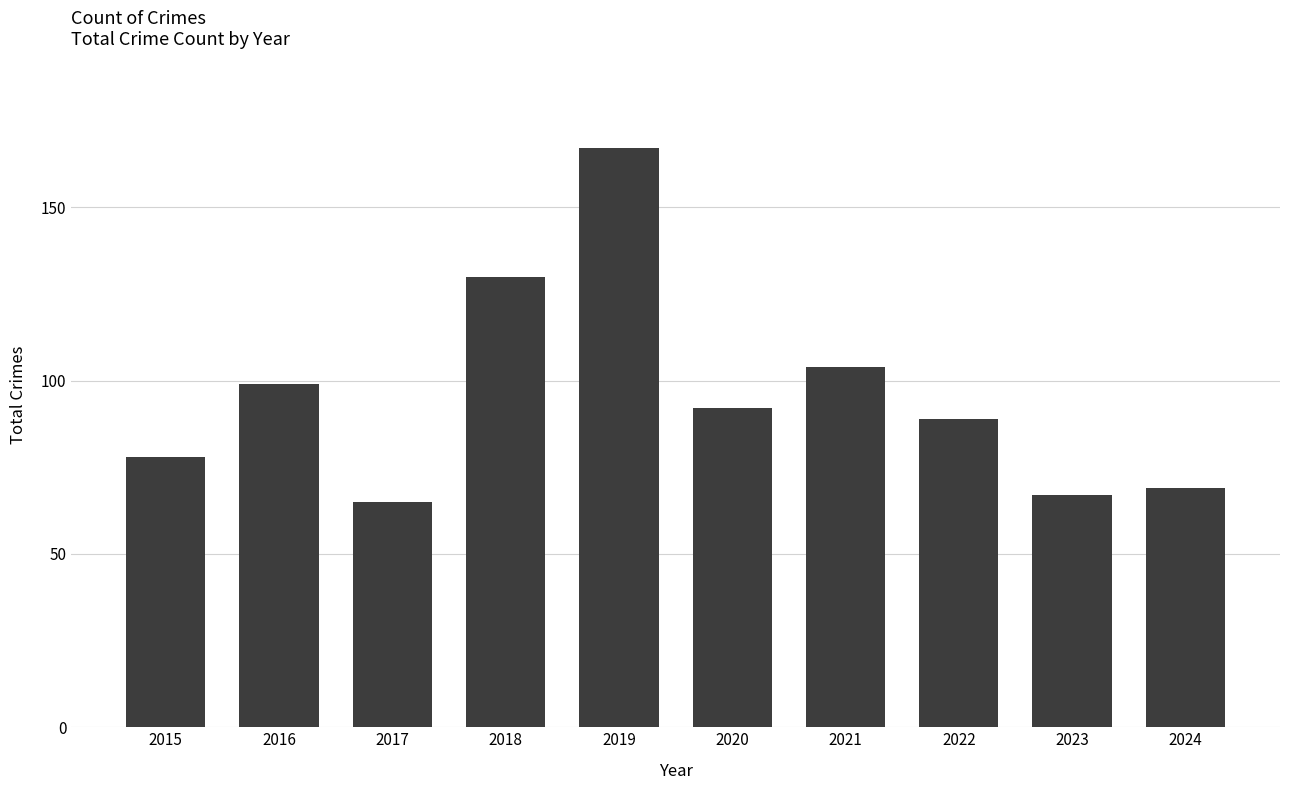

At which label does the data first exceed 92?

2016